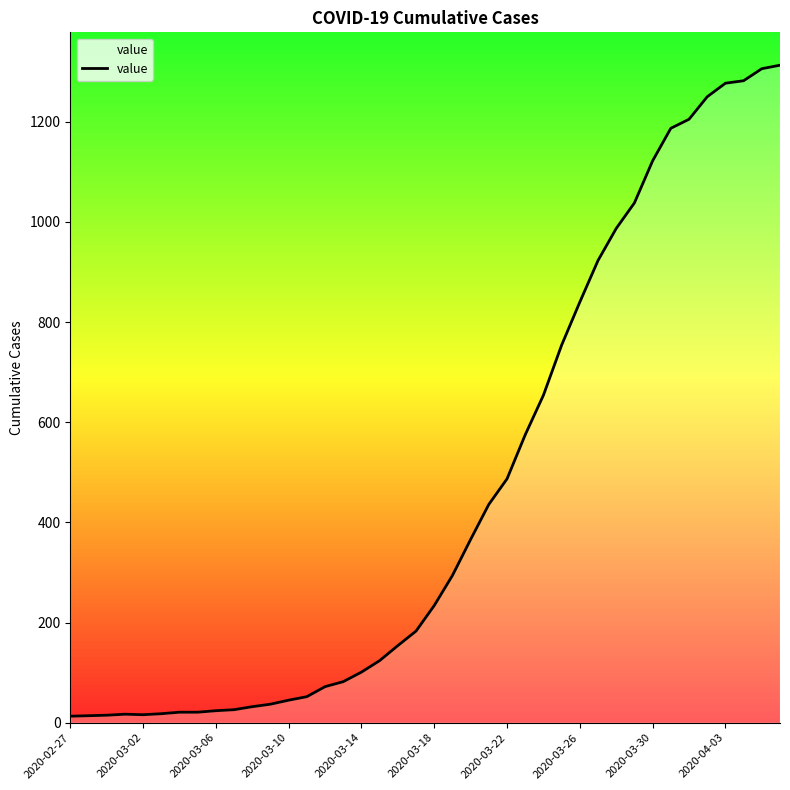

What is the difference between the maximum and minimum values?

1300